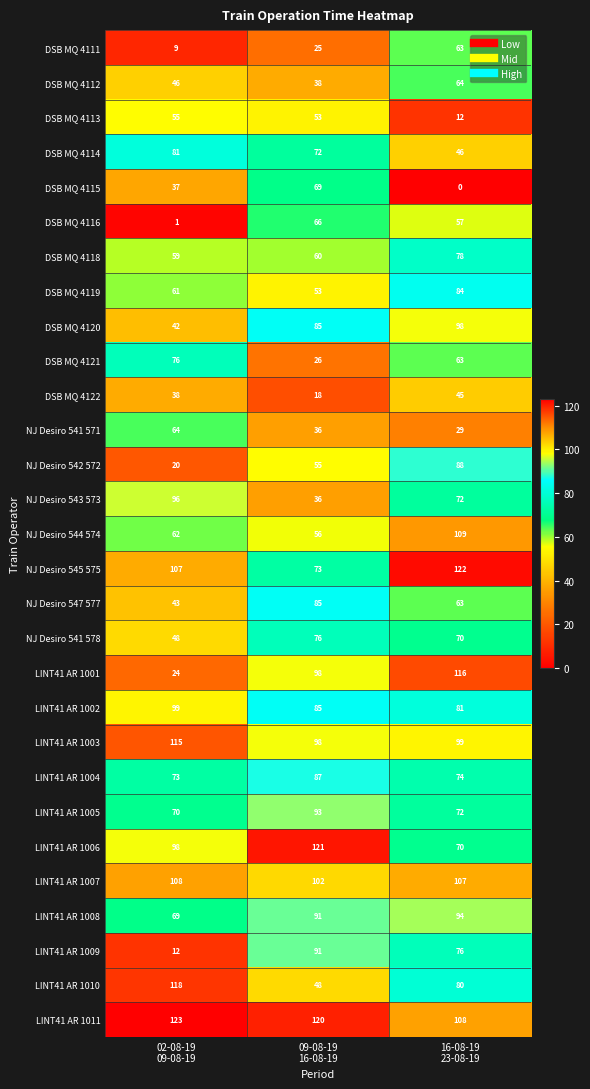

What is the difference between the maximum and minimum values in the DSB MQ 4122 series?

27